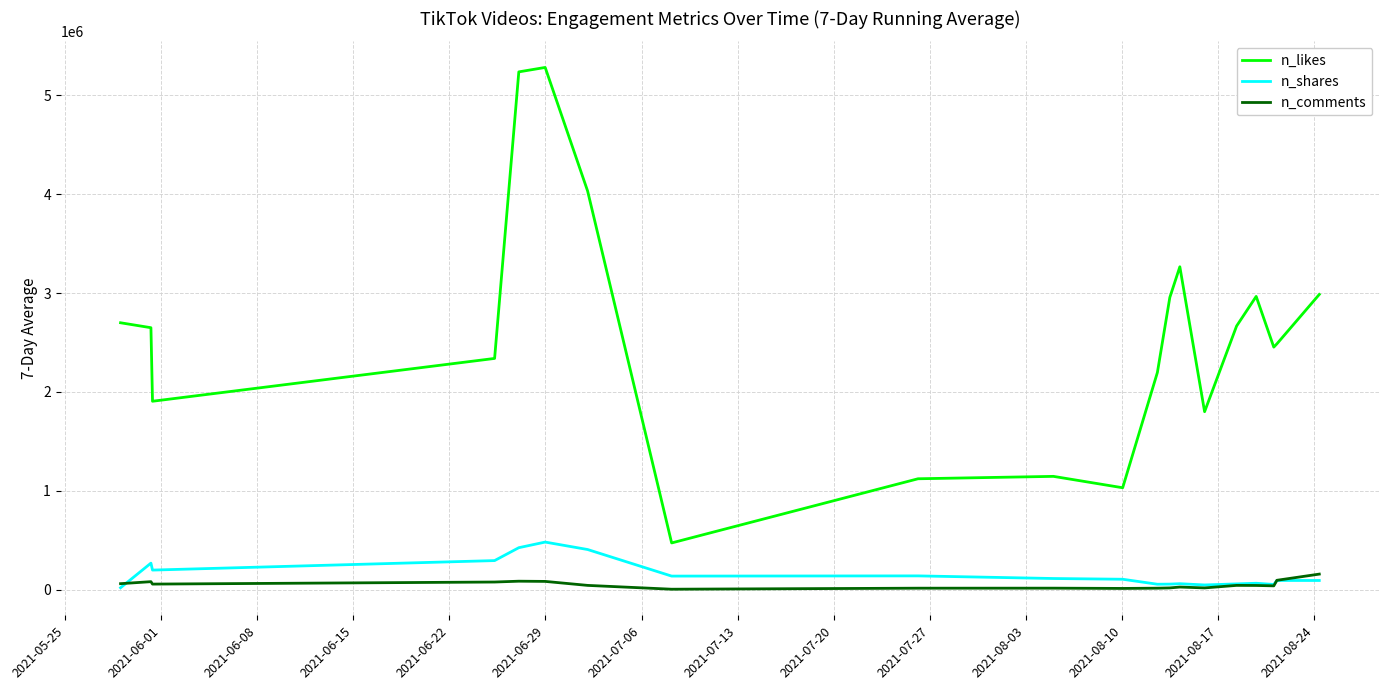

True or false: n_shares and n_likes cross at least once.

False